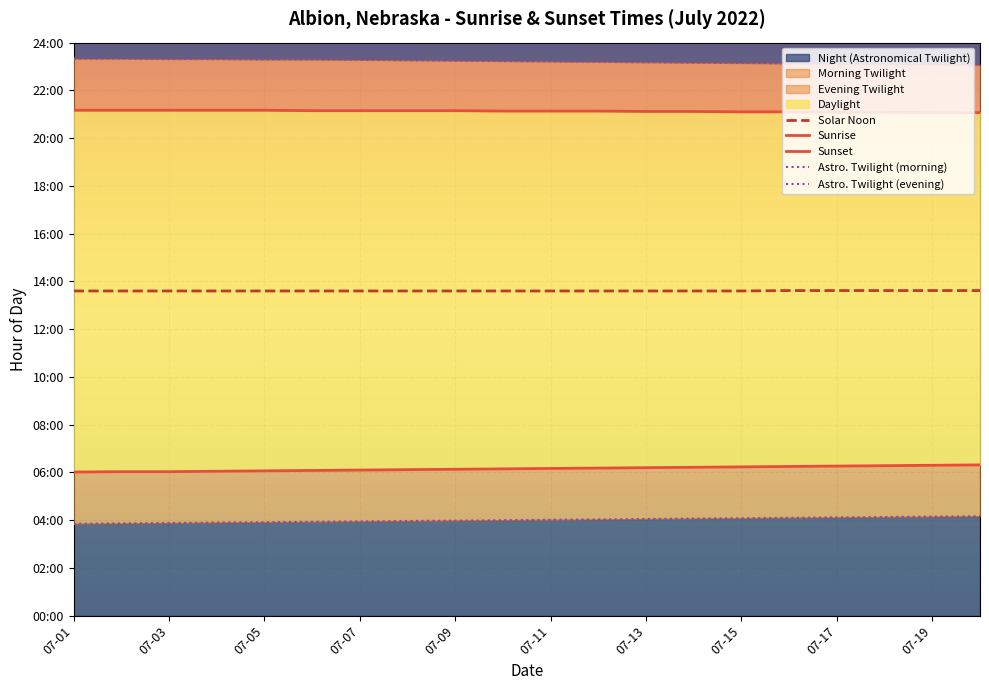

What is the difference between the maximum and minimum values in the Astro. Twilight (evening) series?

0.3